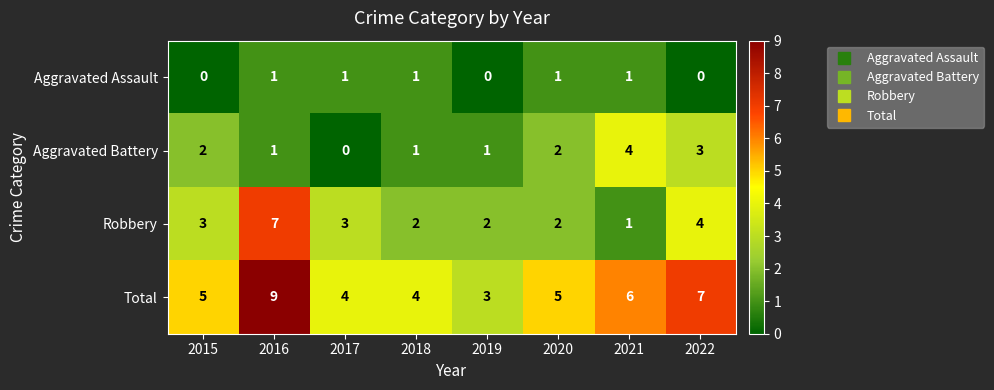

At 2015, list the series in order from largest to smallest.

Total, Robbery, Aggravated Battery, Aggravated Assault